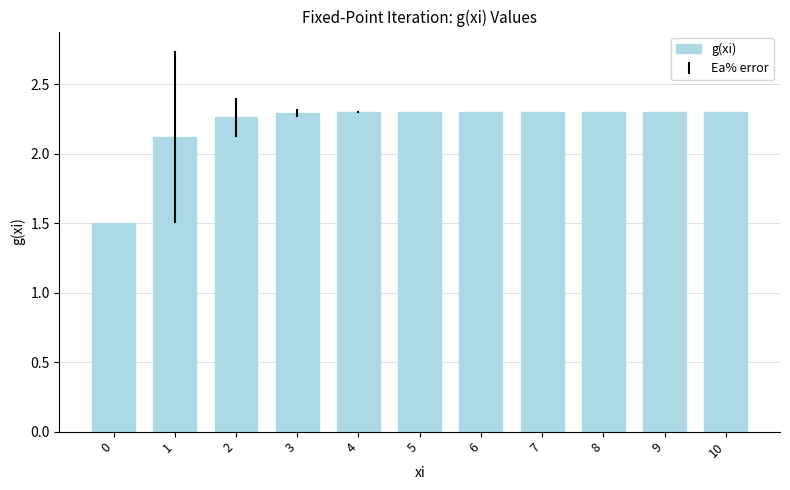

True or false: the data shows 2.3 at 5.

True